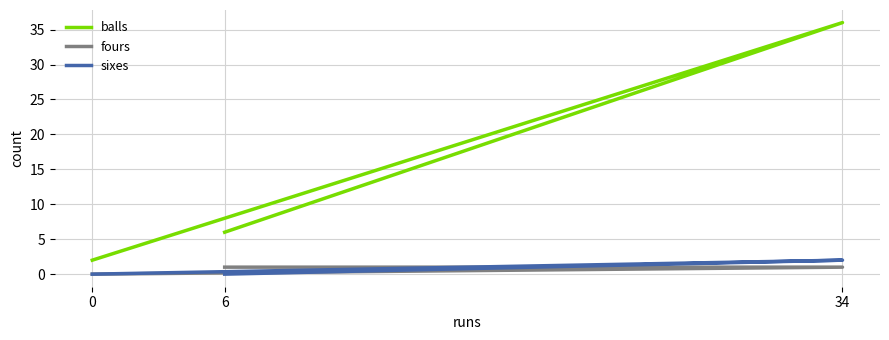

Reading right to left, what are all the values shown in this chart?

balls: 34=36	6=6	0=2
fours: 34=1	6=1	0=0
sixes: 34=2	6=0	0=0